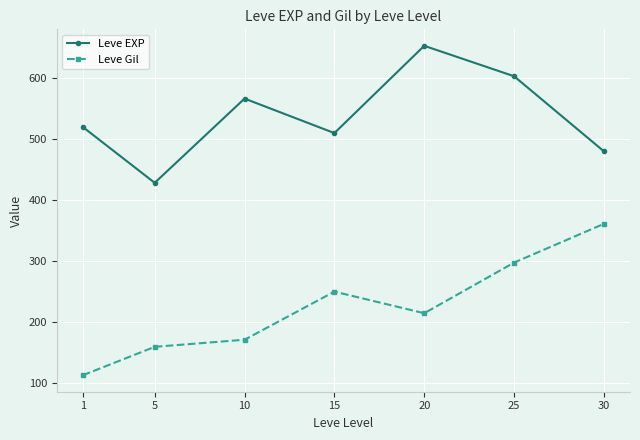

What is the sum of all Leve Gil values?

1564.2